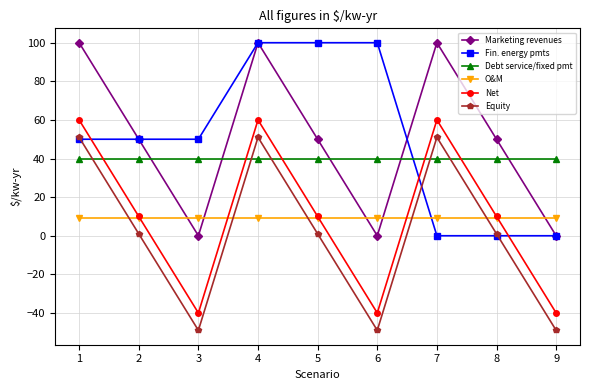

Is it true that Equity equals 84 at 4?

False